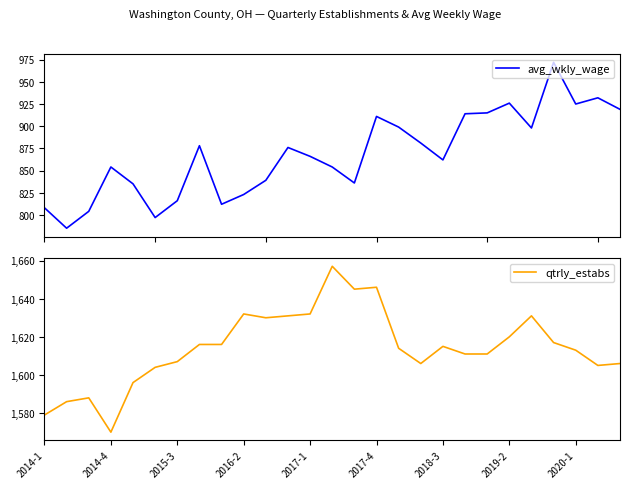

At which label does qtrly_estabs reach its minimum?

2014-4